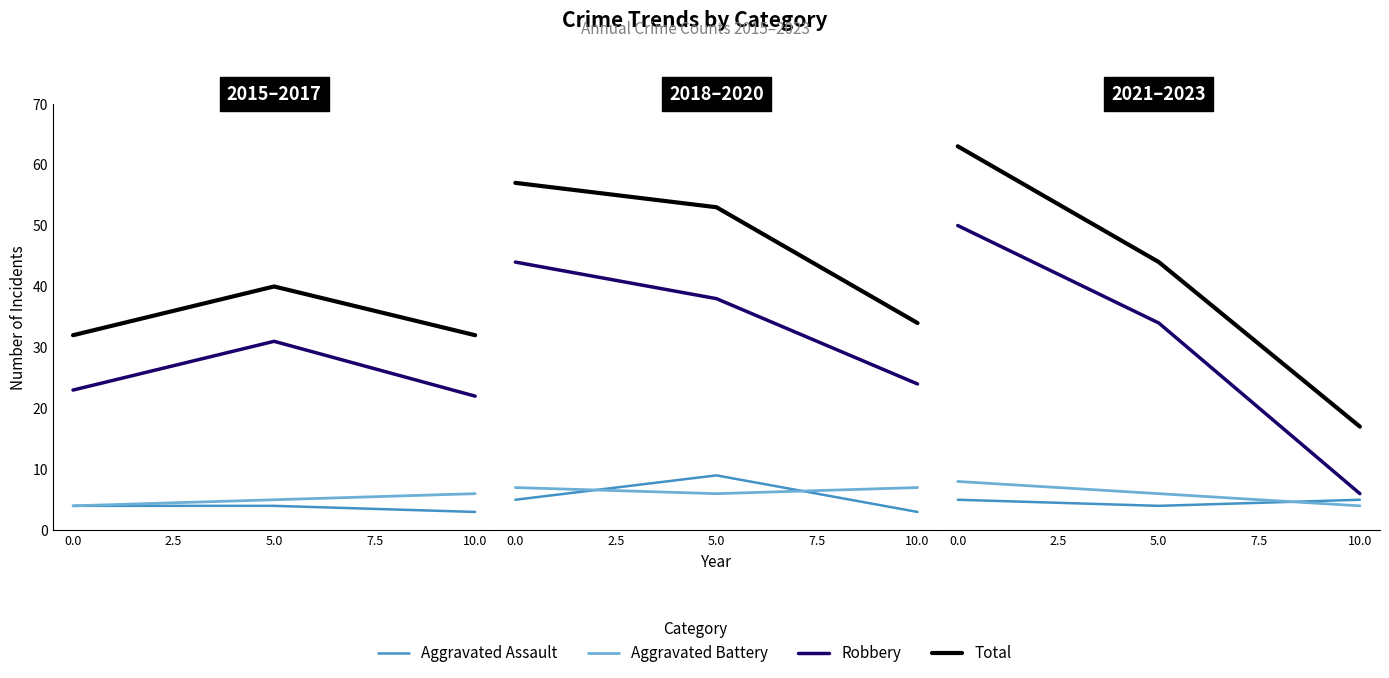

Between 5.0 and 10.0, which is larger?

10.0